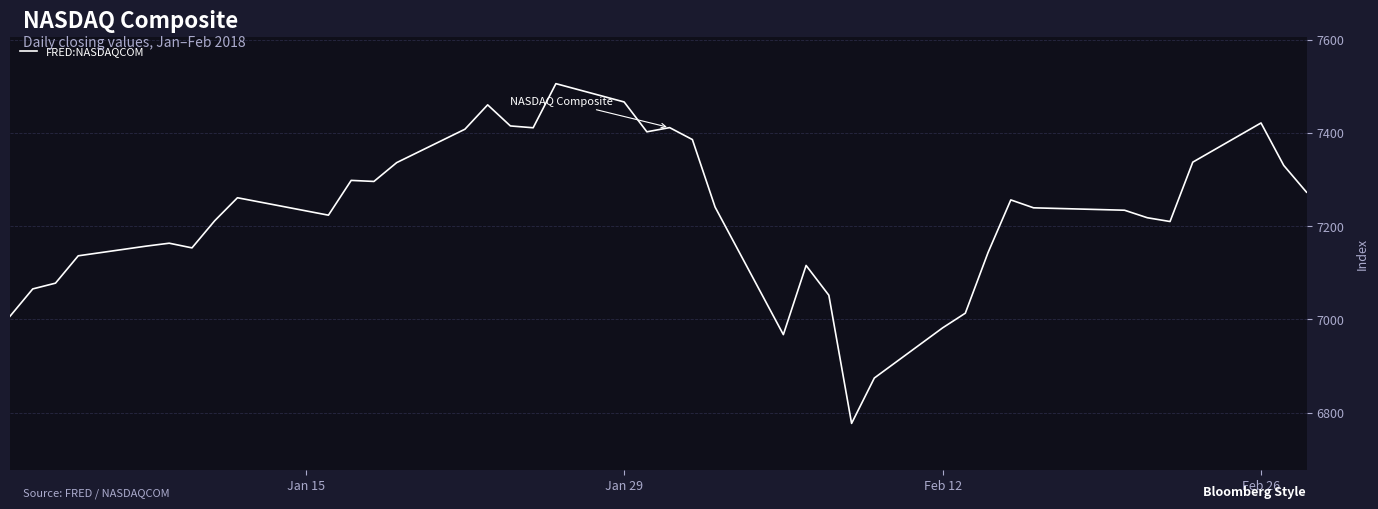

What is the smallest value displayed?

6777.2